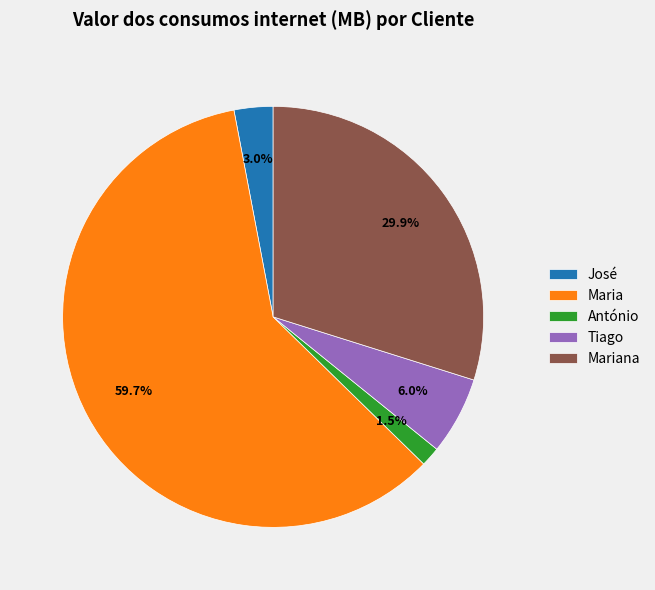

Is Maria the majority of the pie?

Yes